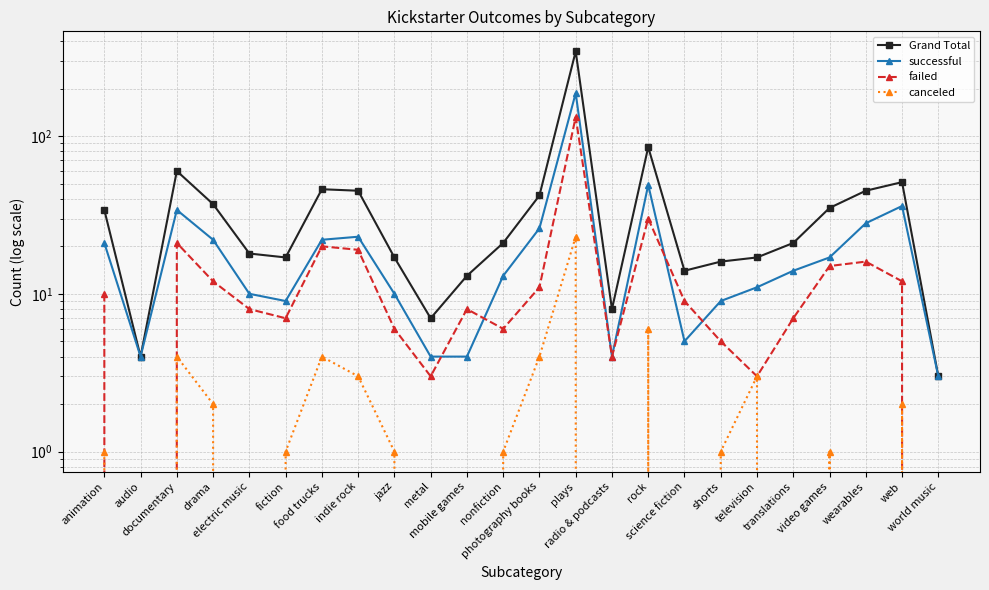

Reading right to left, what are all the values shown in this chart?

Grand Total: 3	51	45	35	21	17	16	14	85	8	344	42	21	13	7	17	45	46	17	18	37	60	4	34
successful: 3	36	28	17	14	11	9	5	49	4	187	26	13	4	4	10	23	22	9	10	22	34	4	21
failed: 0	12	16	15	7	3	5	9	30	4	132	11	6	8	3	6	19	20	7	8	12	21	0	10
canceled: 0	2	0	1	0	3	1	0	6	0	23	4	1	0	0	1	3	4	1	0	2	4	0	1